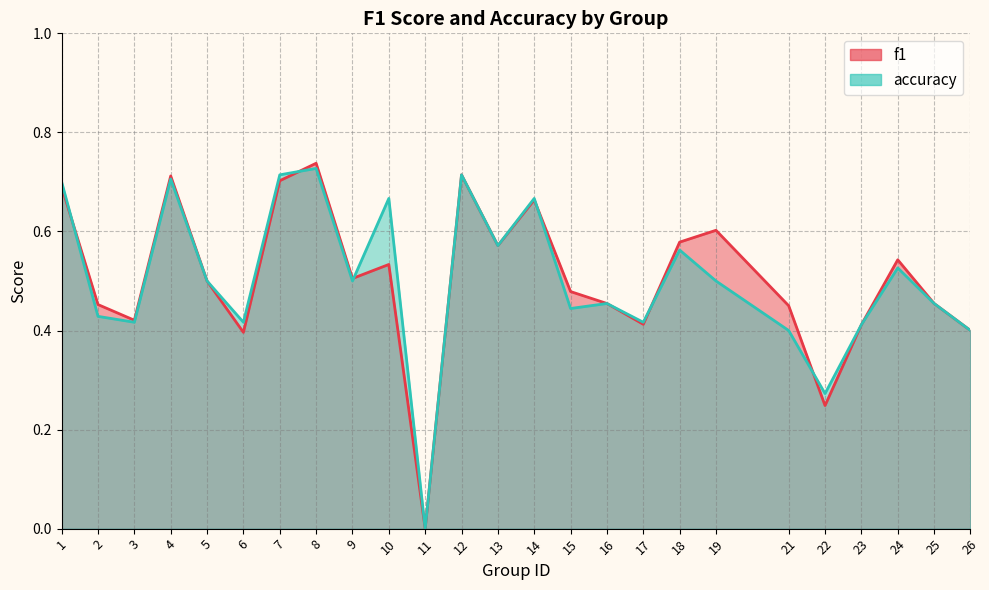

Is the value of f1 at 17 greater than the value of accuracy at 19?

No